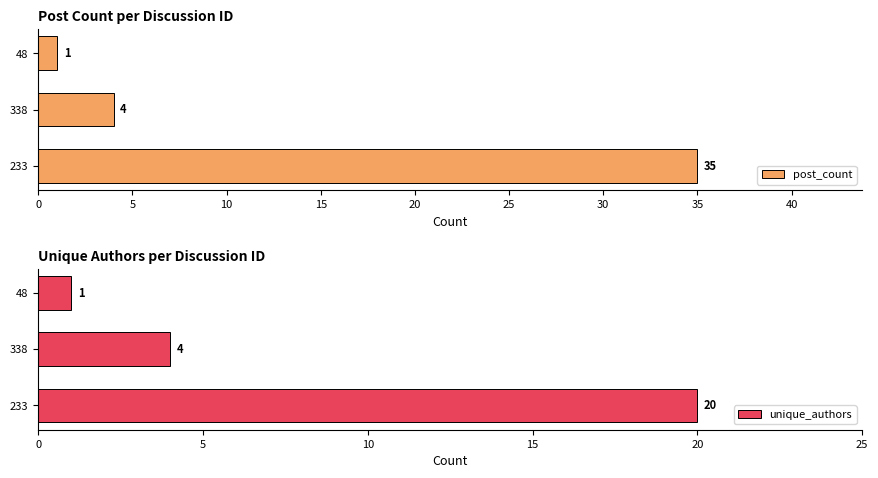

What is the difference between the post_count values at 48 and 338?

3